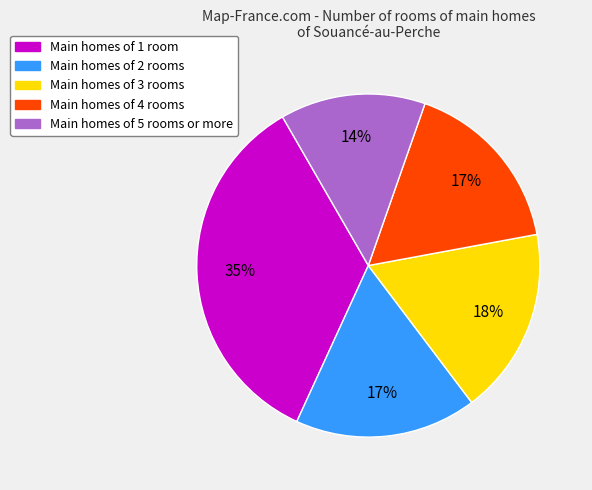

What is the largest slice in the pie chart?

Main homes of 1 room